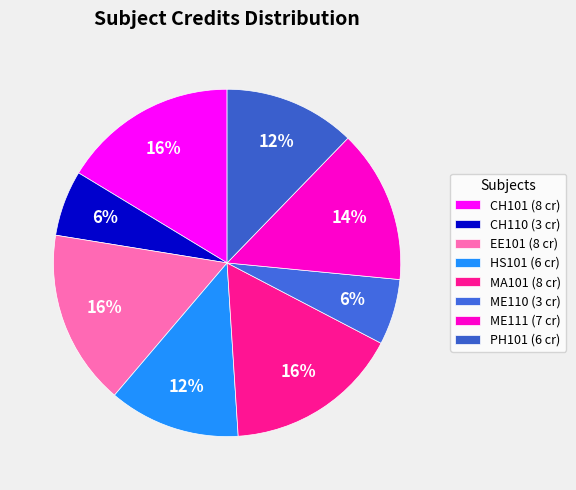

Count the number of slices in the pie.

8